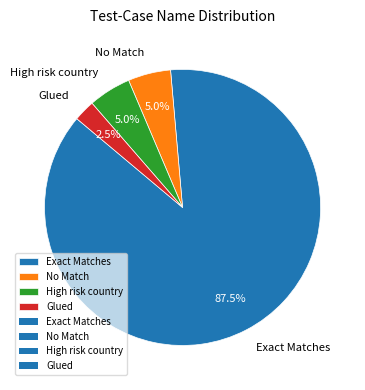

True or false: Glued accounts for 8% of the total.

False